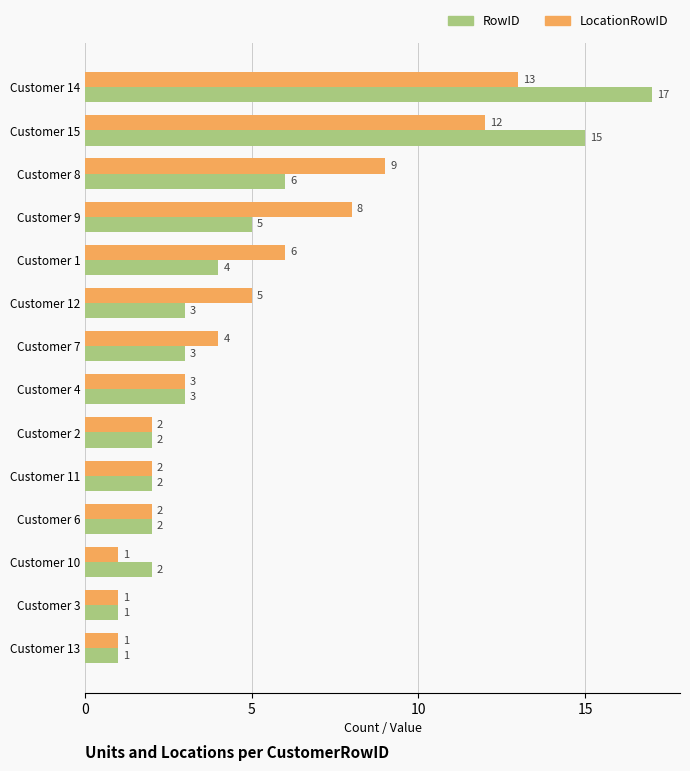

Which series changed the most between Customer 12 and Customer 3?

LocationRowID